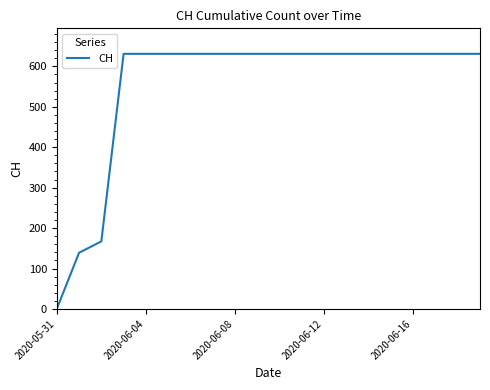

What is the greatest value displayed?

631